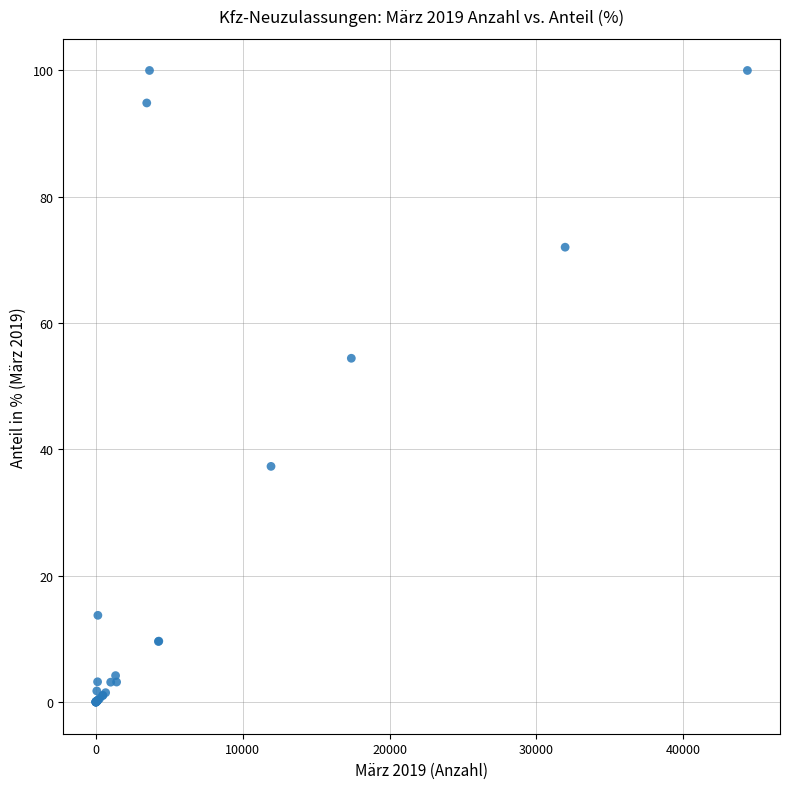

What Y value in the scatter plot is closest to 50?

54.4